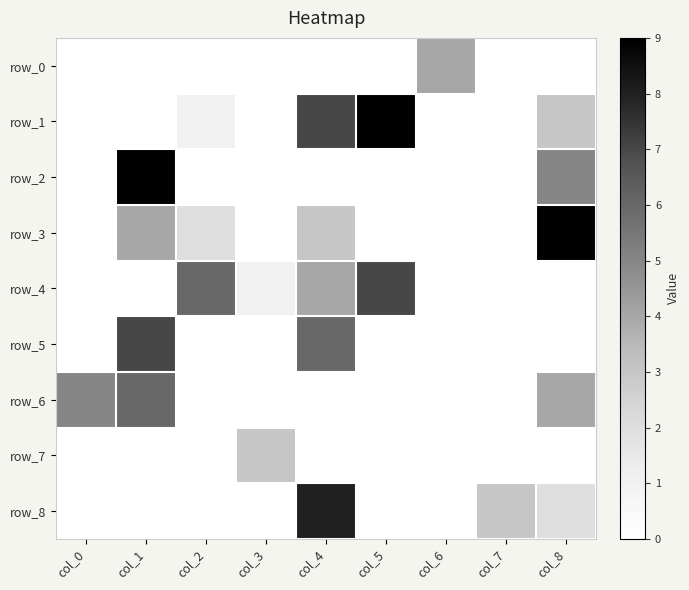

What is the total value across all series at col_0?

5